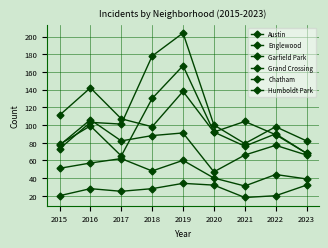

Reading left to right, extract all data points from this chart.

Austin: 2015=78	2016=99	2017=65	2018=130	2019=167	2020=92	2021=104	2022=89	2023=68
Englewood: 2015=111	2016=142	2017=107	2018=98	2019=138	2020=92	2021=76	2022=90	2023=68
Garfield Park: 2015=73	2016=103	2017=101	2018=178	2019=204	2020=100	2021=79	2022=98	2023=82
Grand Crossing: 2015=77	2016=106	2017=82	2018=88	2019=91	2020=47	2021=66	2022=77	2023=66
Chatham: 2015=51	2016=57	2017=62	2018=48	2019=60	2020=40	2021=31	2022=44	2023=39
Humboldt Park: 2015=20	2016=28	2017=25	2018=28	2019=34	2020=32	2021=18	2022=20	2023=32